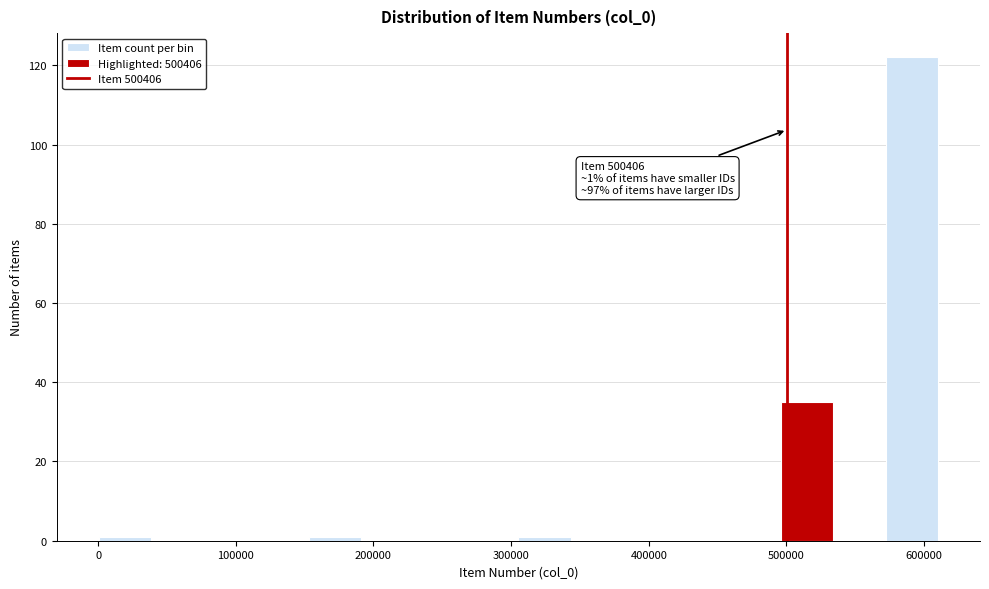

Read against the x-axis, roughly where is the centre of the tallest bar?

590000